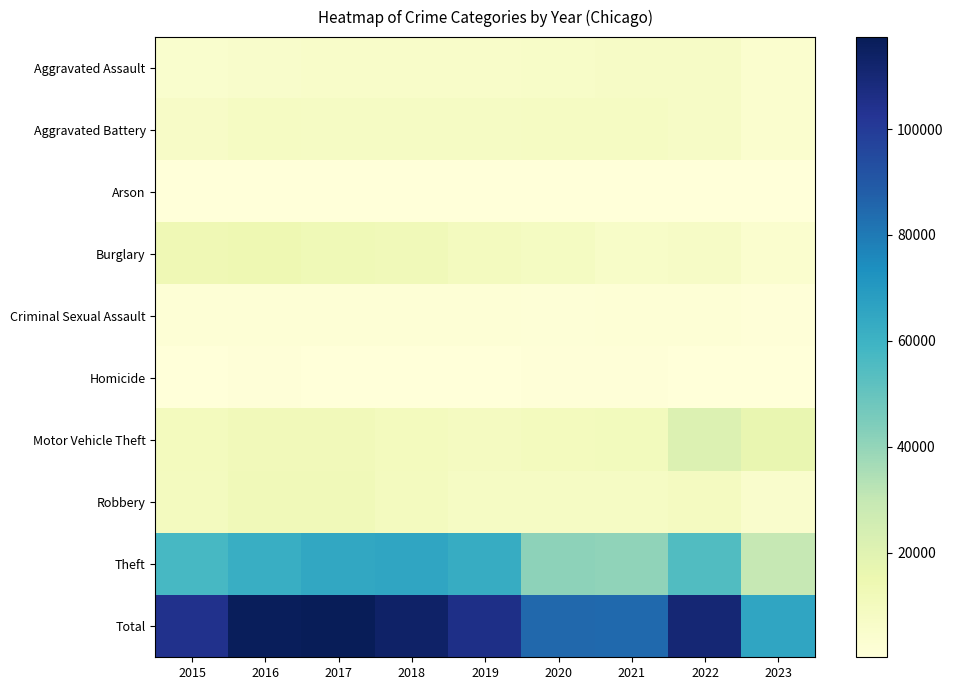

At how many categories does at least one series exceed 26875?

9